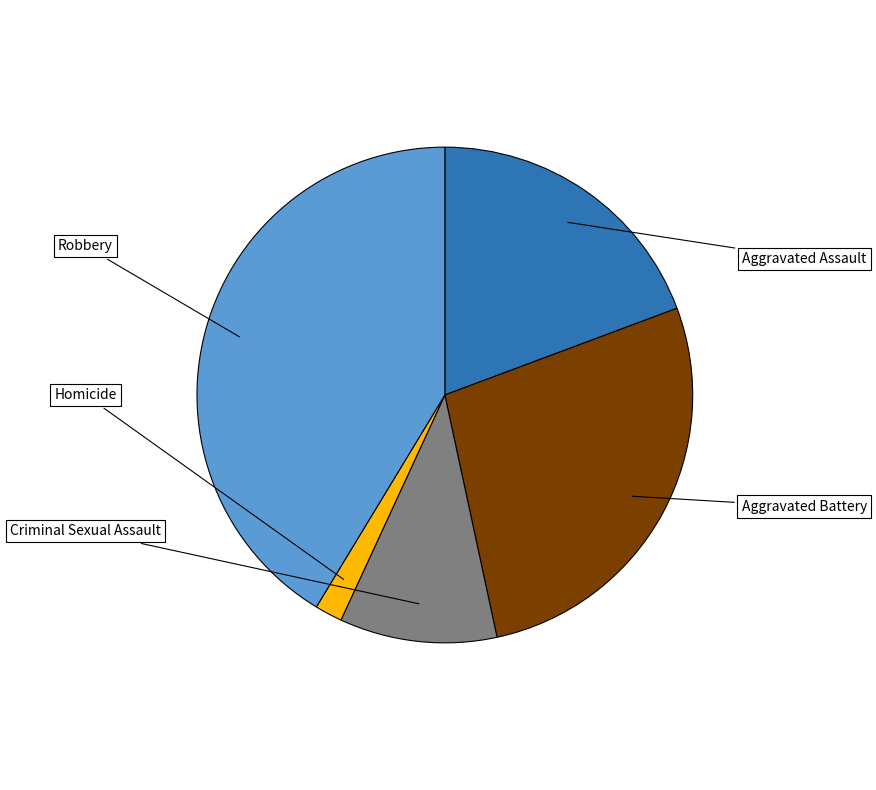

Count the number of slices in the pie.

5